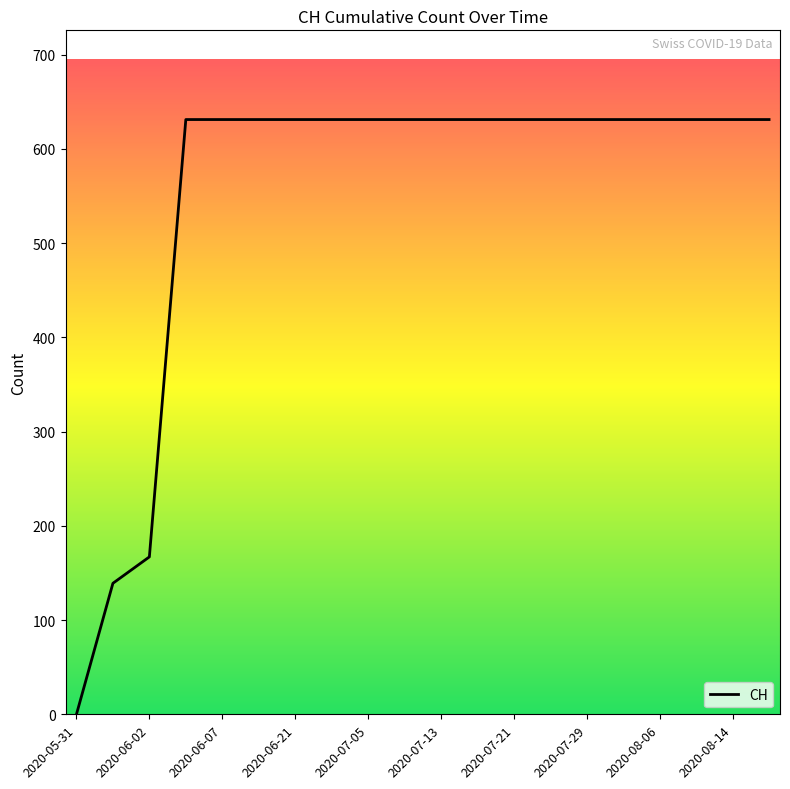

What is the greatest value displayed?

631